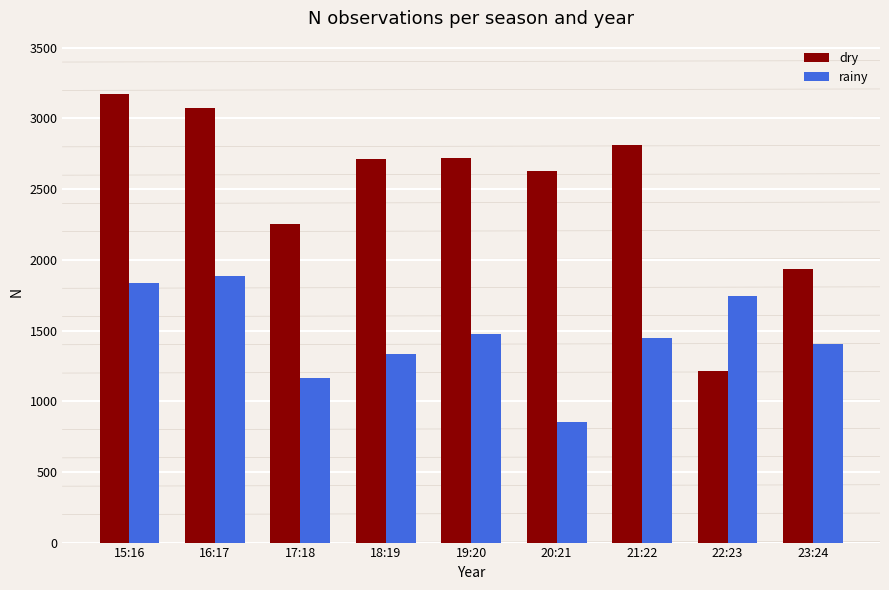

What is the spread (max minus min) of values at 23:24?

529